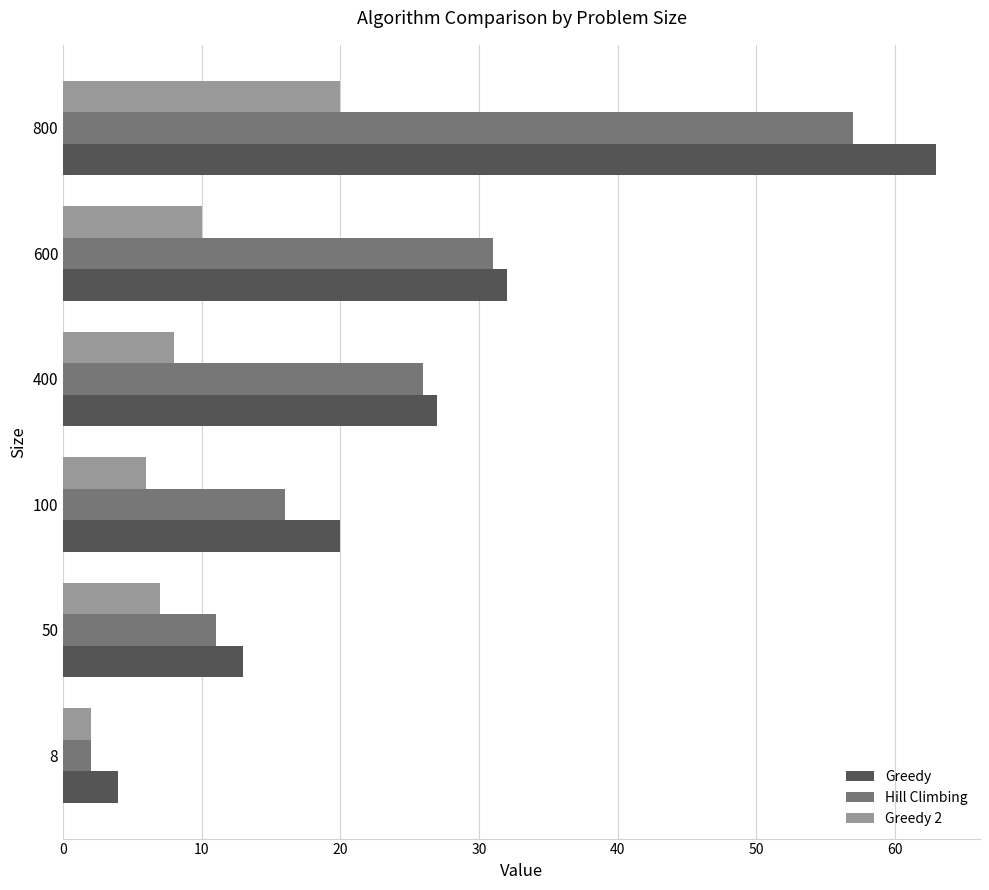

What is the difference between the highest and lowest values at 50?

6